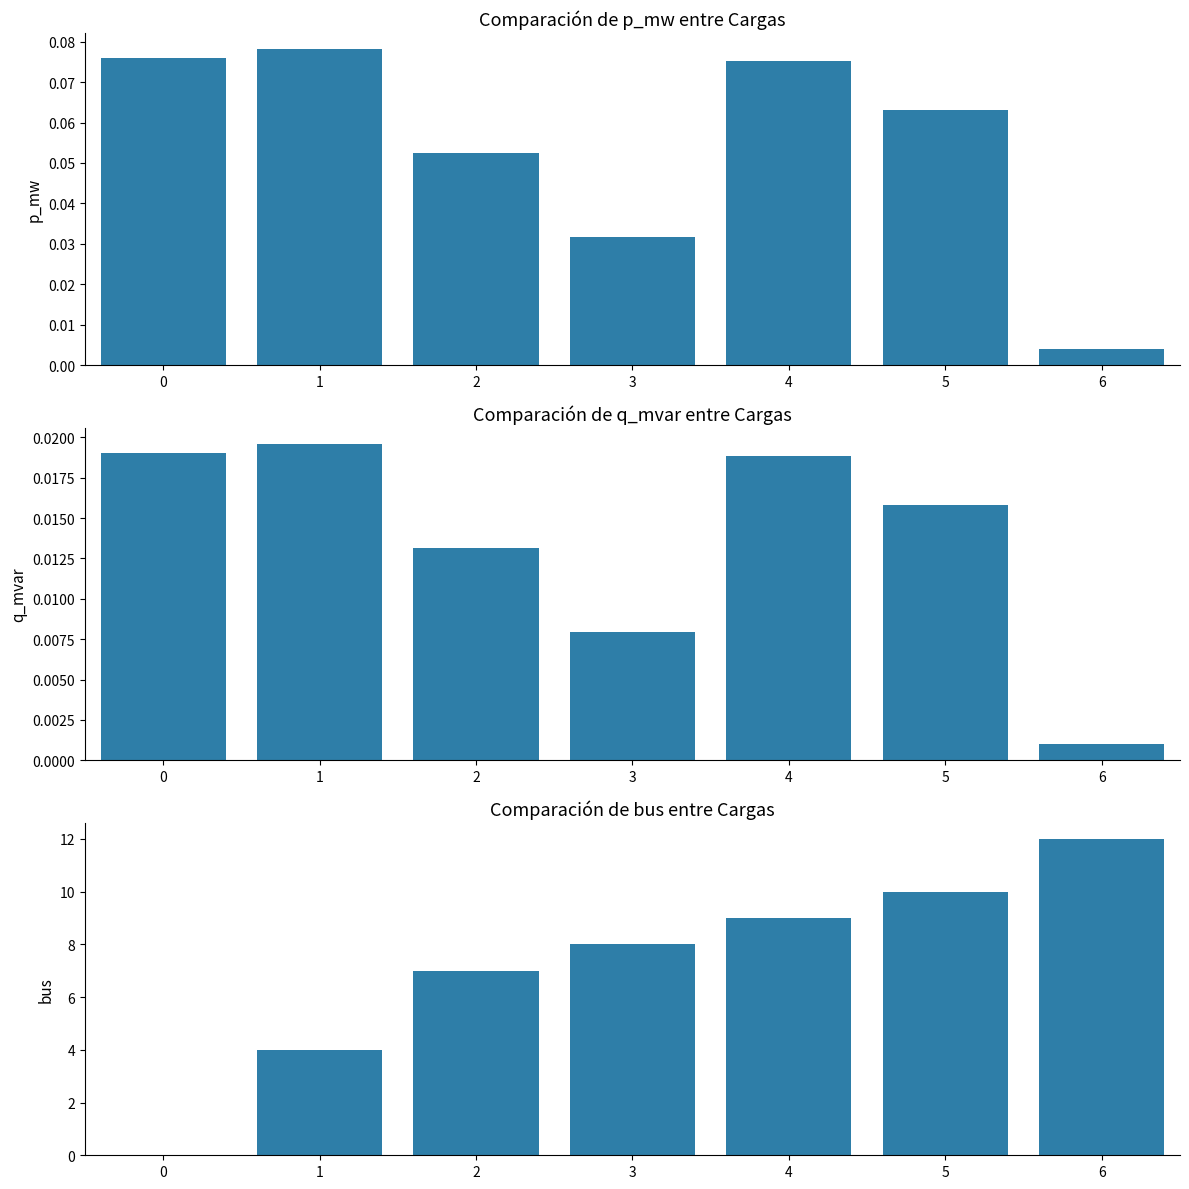

What is the sum of the bus values at 3 and 1?

12.0